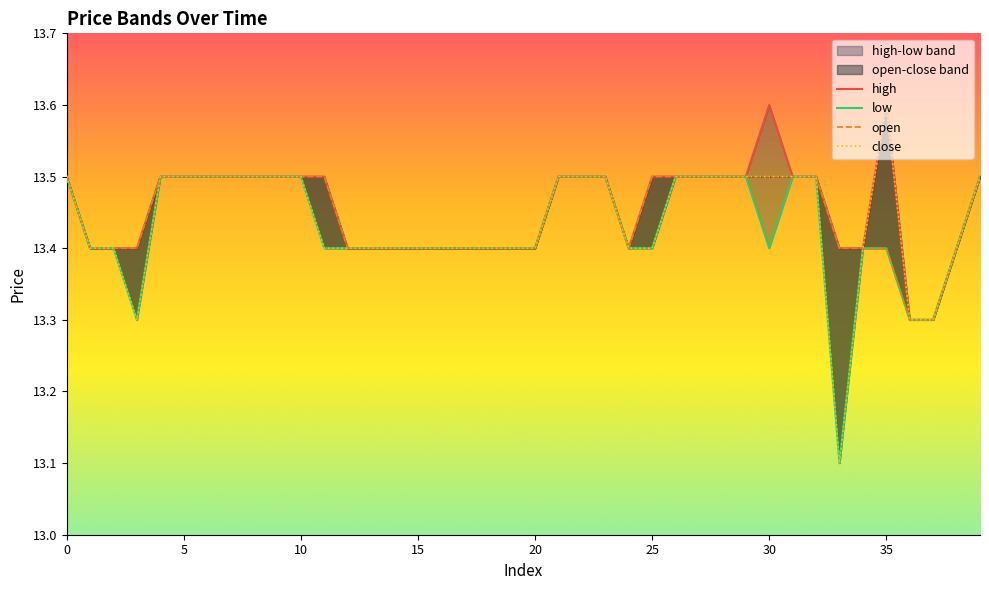

Which series has the widest spread of values?

close